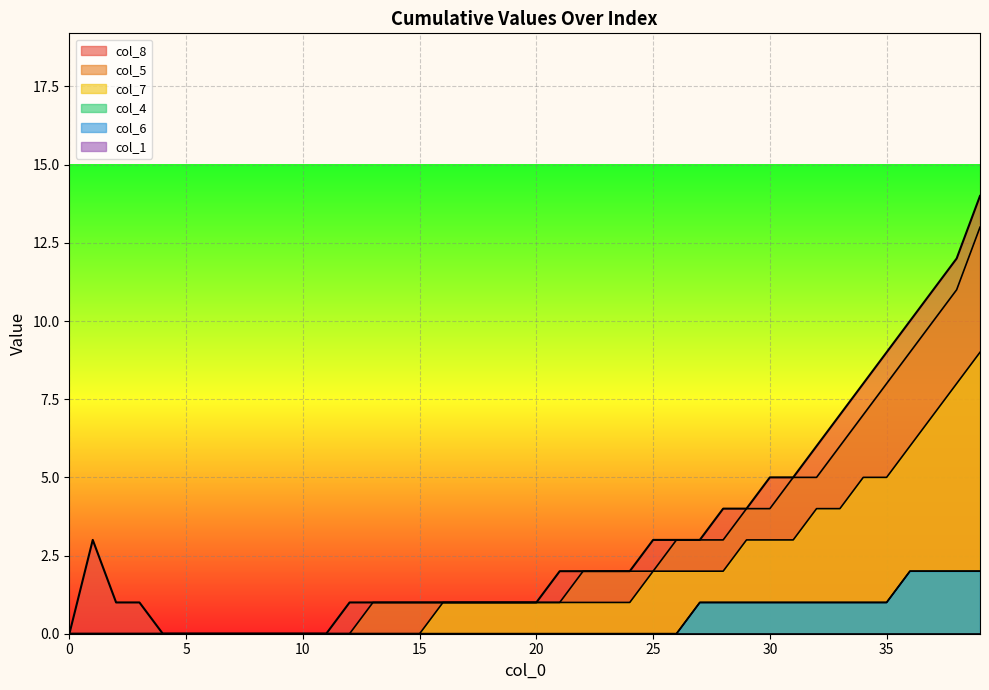

How many data points in col_8 are above 2?

16